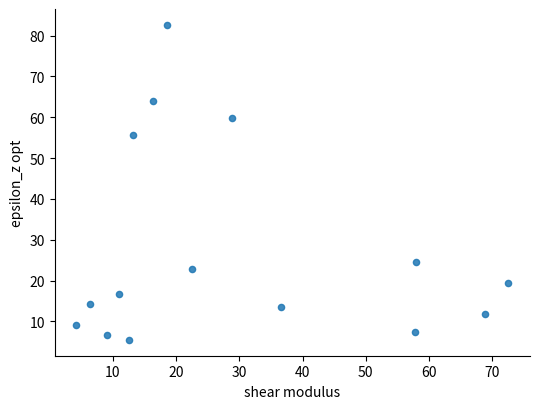

What is the range of X values (max minus min)?

68.3